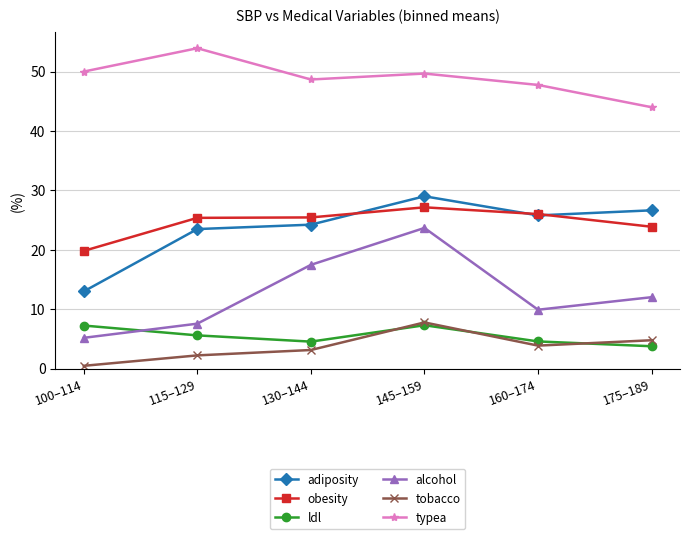

Count the number of data series in this chart.

6